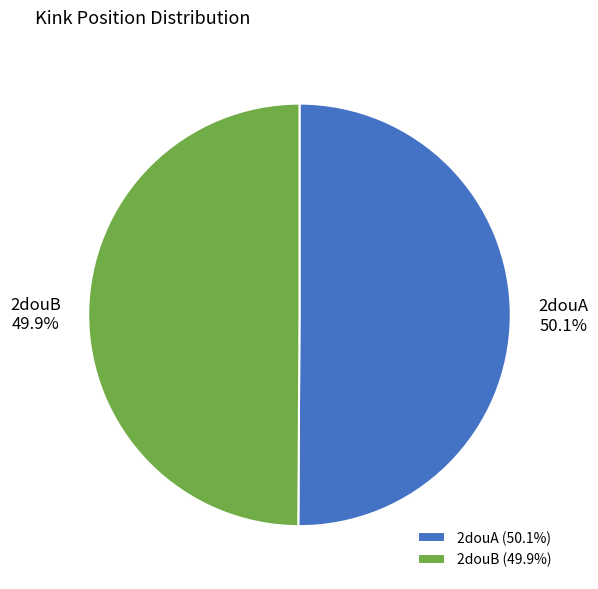

Is there any slice that represents more than half of the pie?

Yes